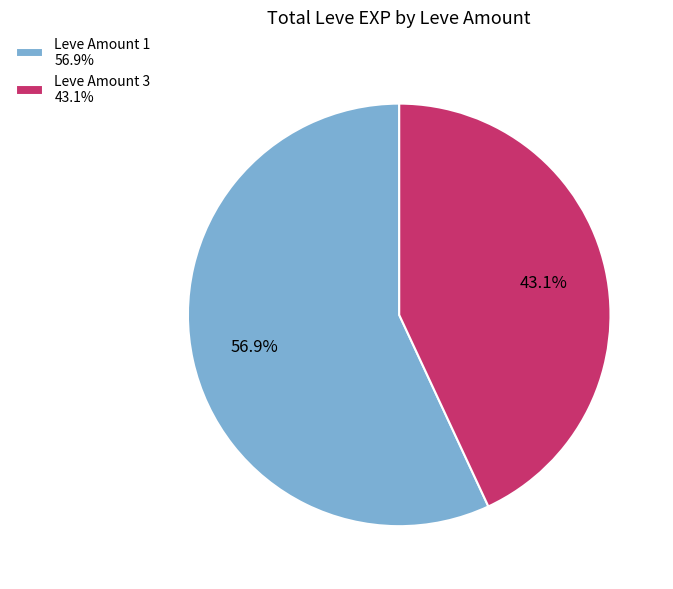

Approximately how many times larger is the value at Leve Amount 3 43.1% compared to Leve Amount 1 56.9%?

0.8